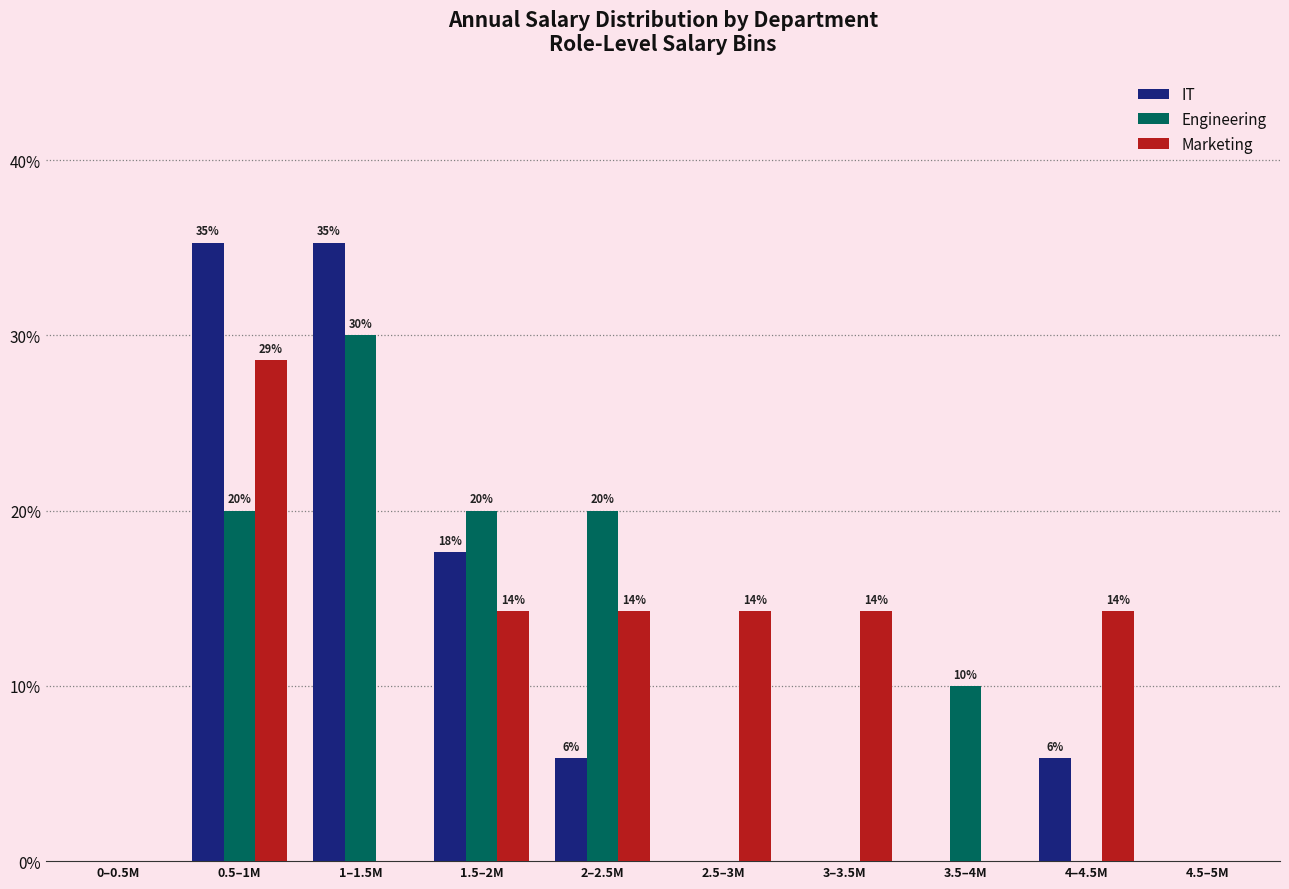

What are all the series names shown in the legend?

IT, Engineering, Marketing